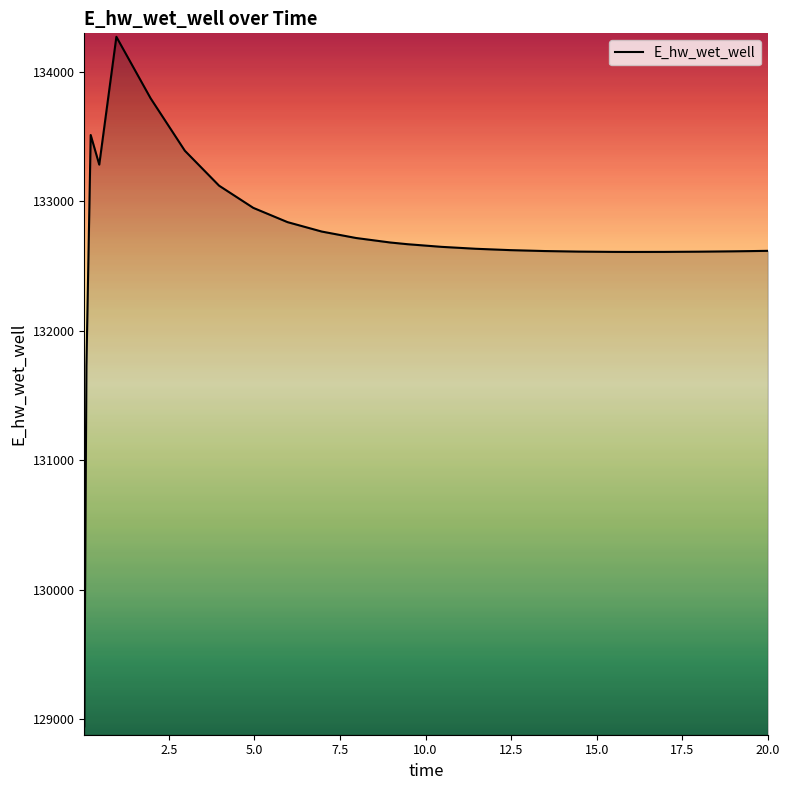

What is the difference between the maximum and minimum values?

5329.7